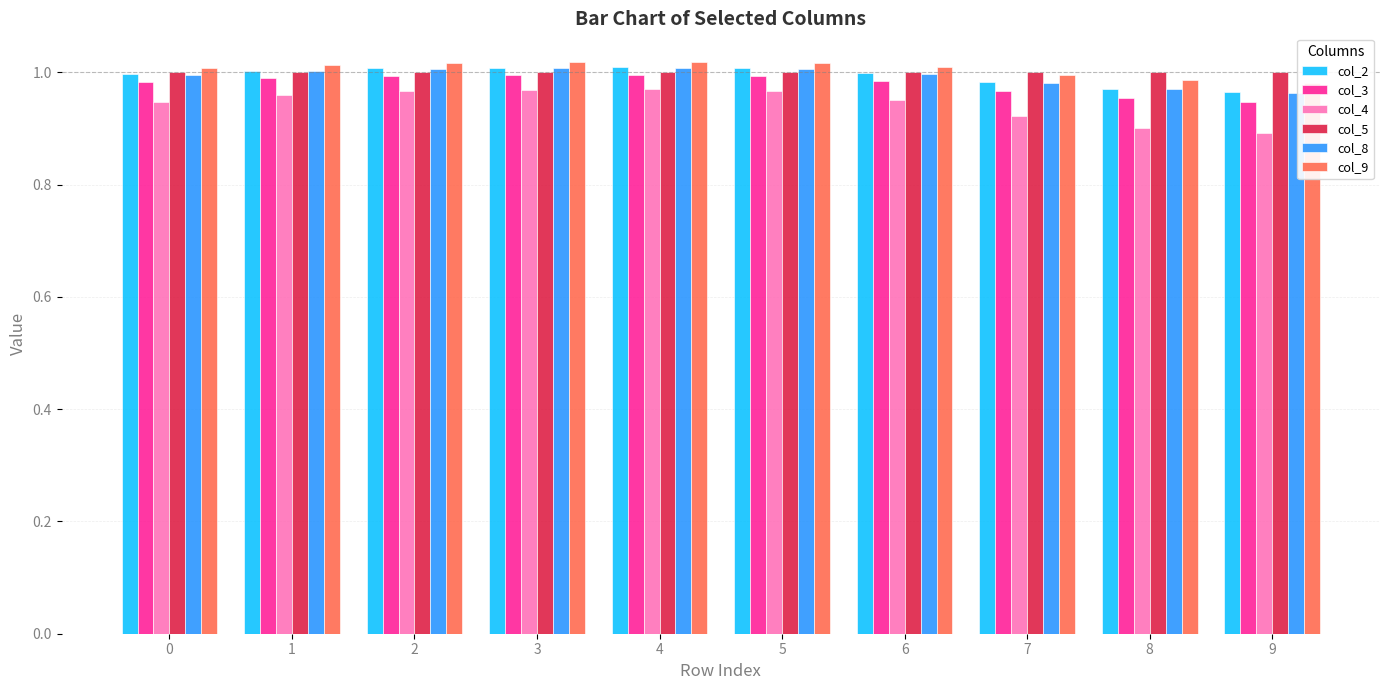

What is the smallest value displayed?

0.9